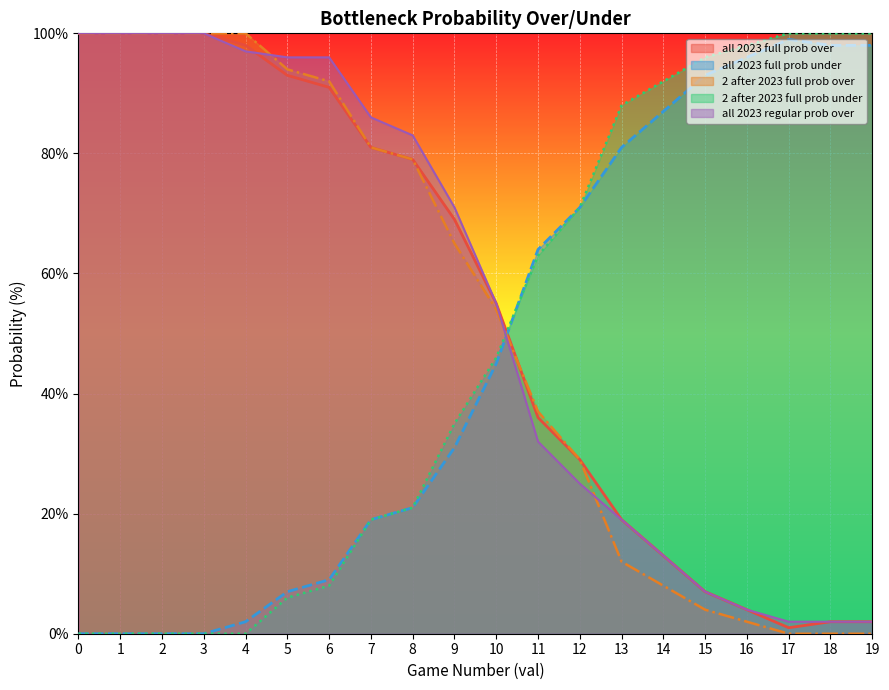

After their last crossing, which series has the higher values: all 2023 full prob under or 2 after 2023 full prob over?

all 2023 full prob under